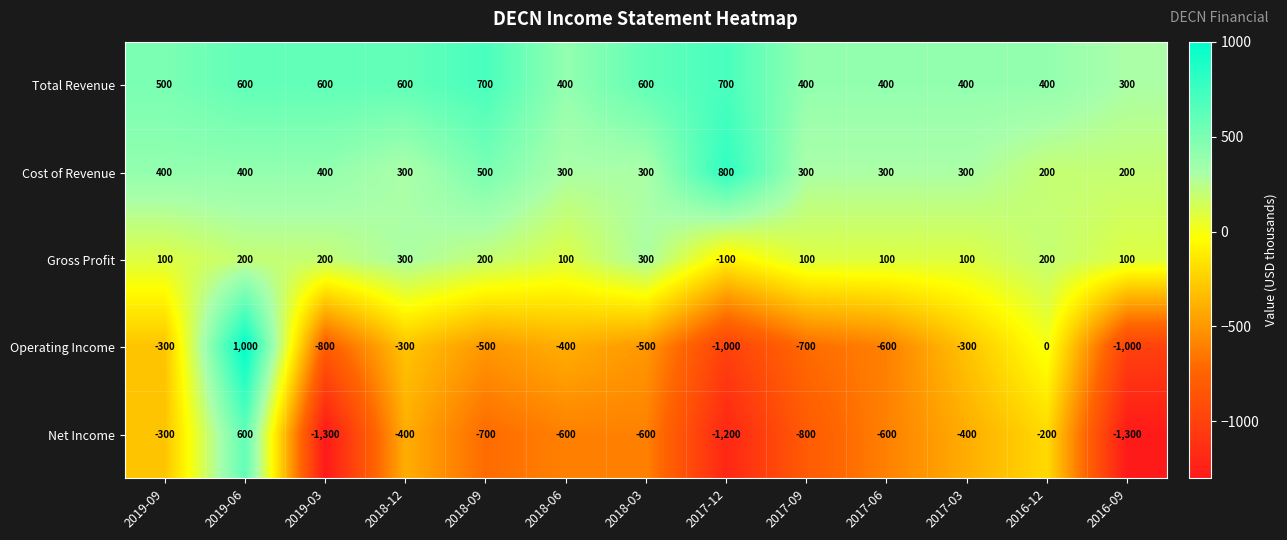

Rank the series at 2017-12 from lowest to highest value.

Net Income, Operating Income, Gross Profit, Total Revenue, Cost of Revenue